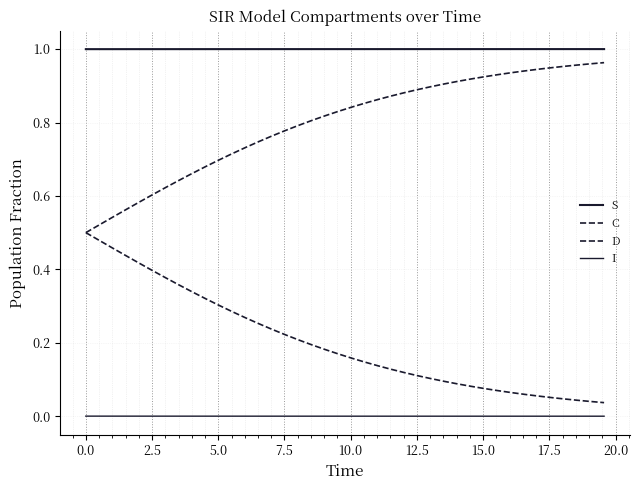

How many lines are shown in the chart?

4